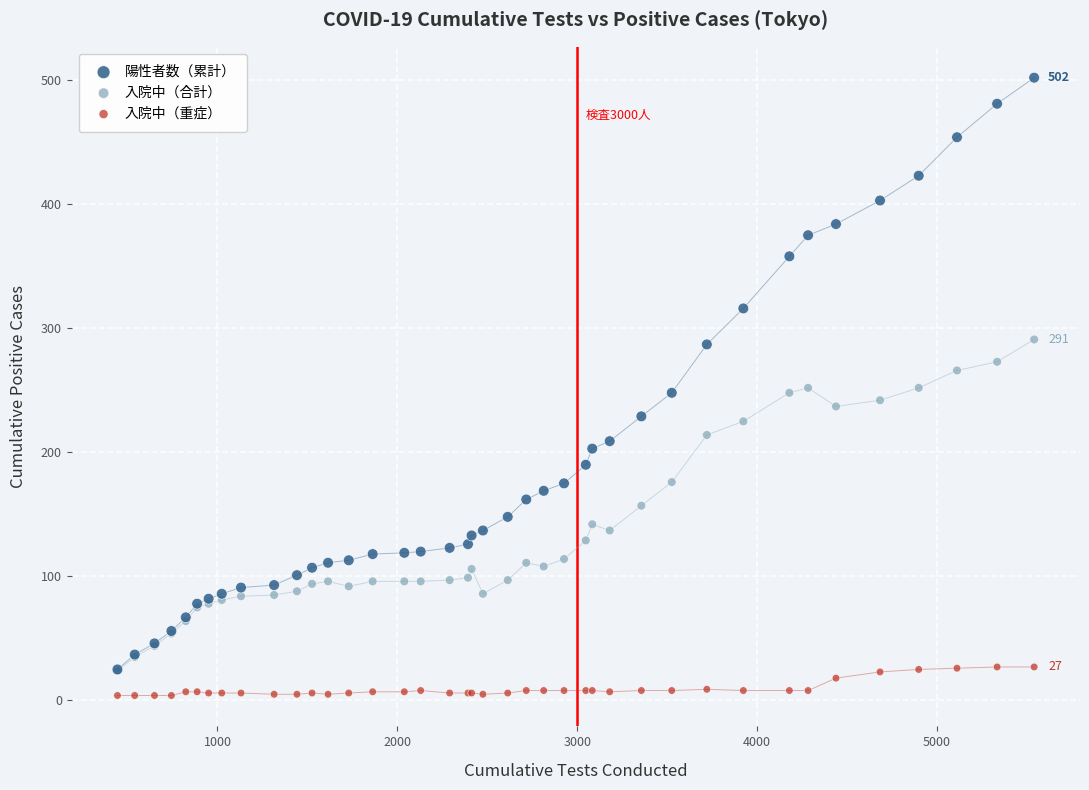

Which series contains the highest Y value?

陽性者数（累計）